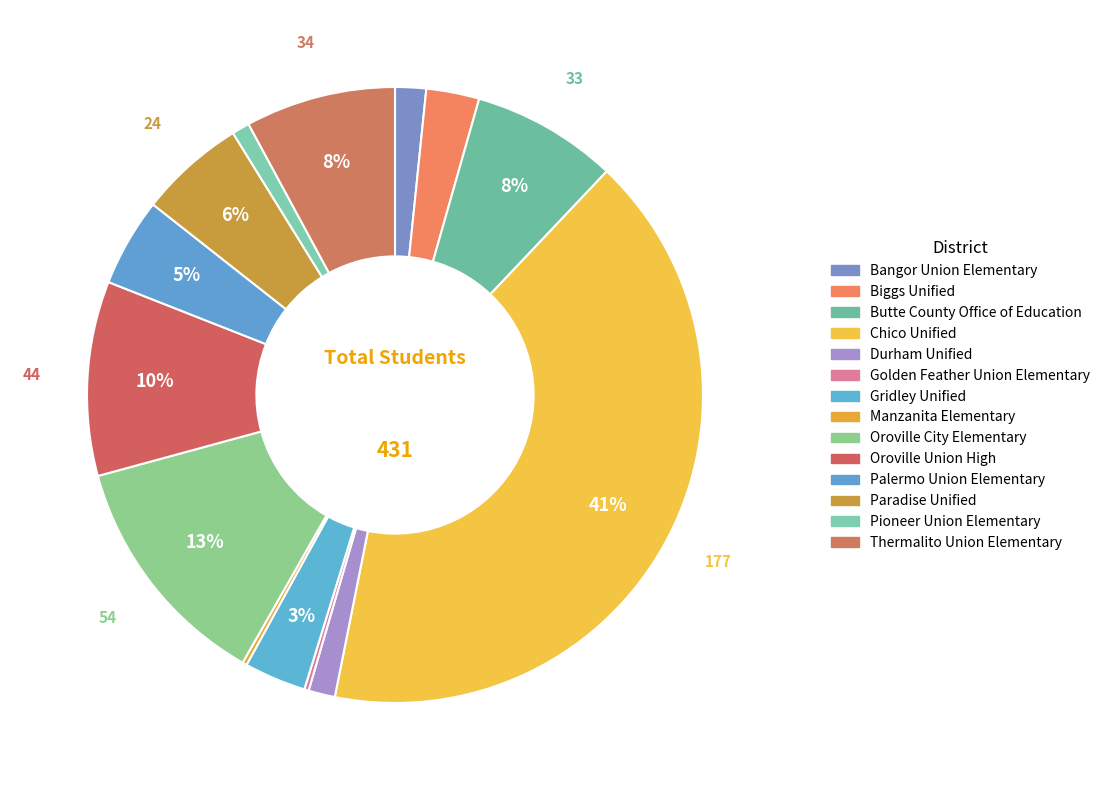

Which category has the biggest portion of the pie?

Chico Unified